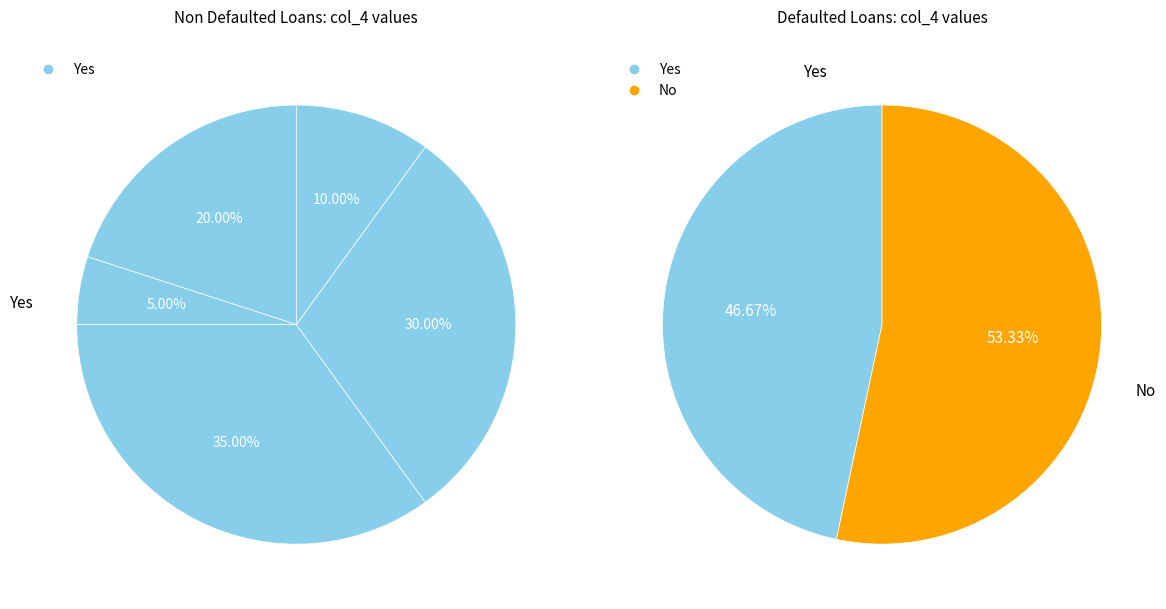

What portion of the pie excludes 0?

100.0%